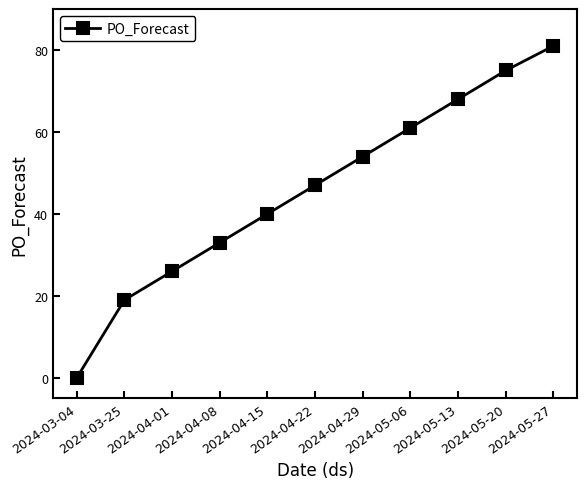

How many positive values are there?

10